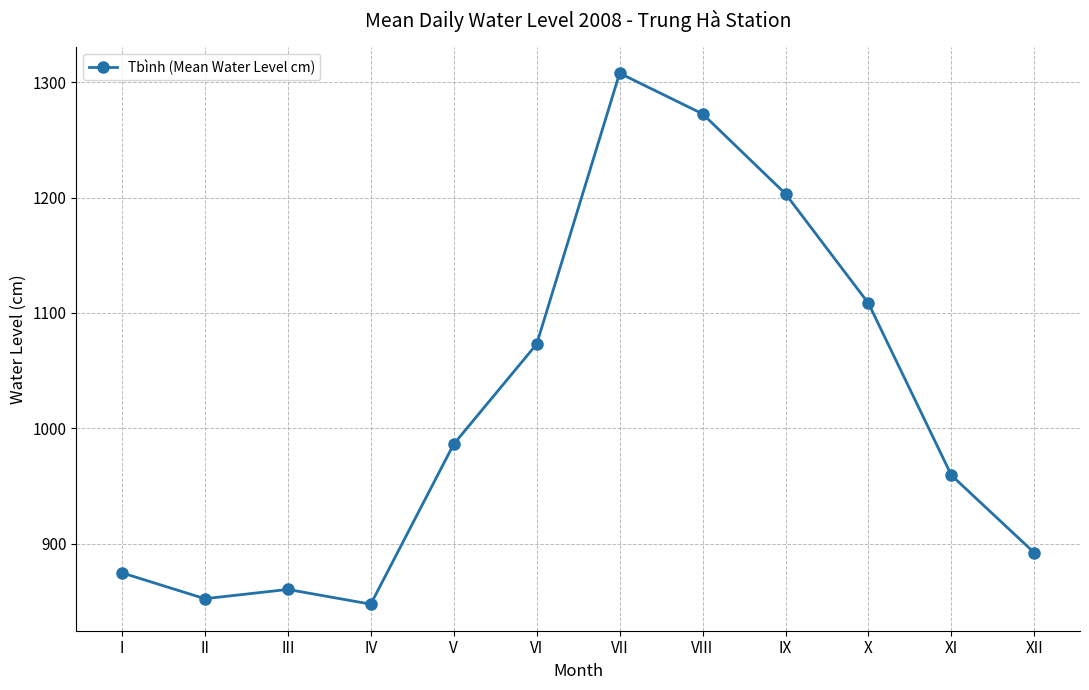

How many data points does each series have?

12